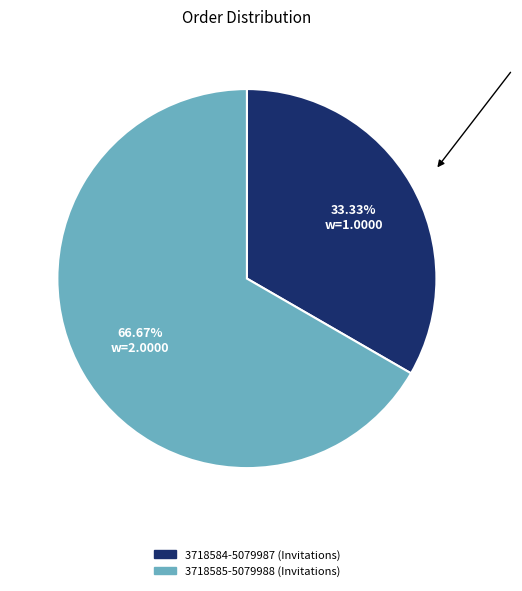

To the nearest percent, what is the difference between the largest and smallest slice percentages?

33%